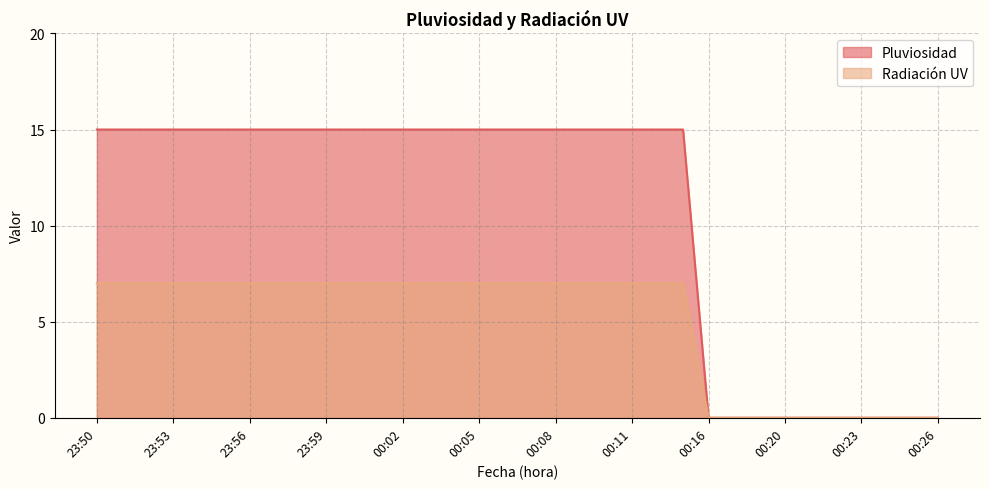

What is the sum of all Radiación UV values?

168